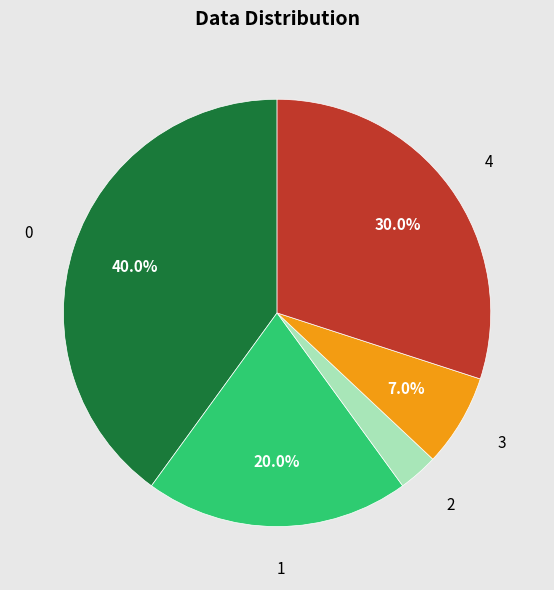

Which category has the smallest portion of the pie?

2